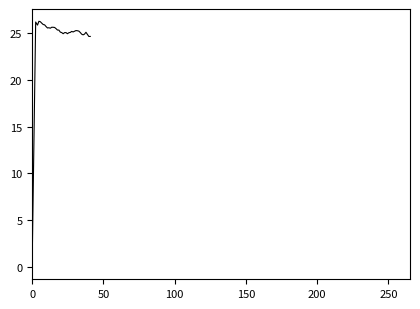

Does the chart display data point markers on the line(s)?

No